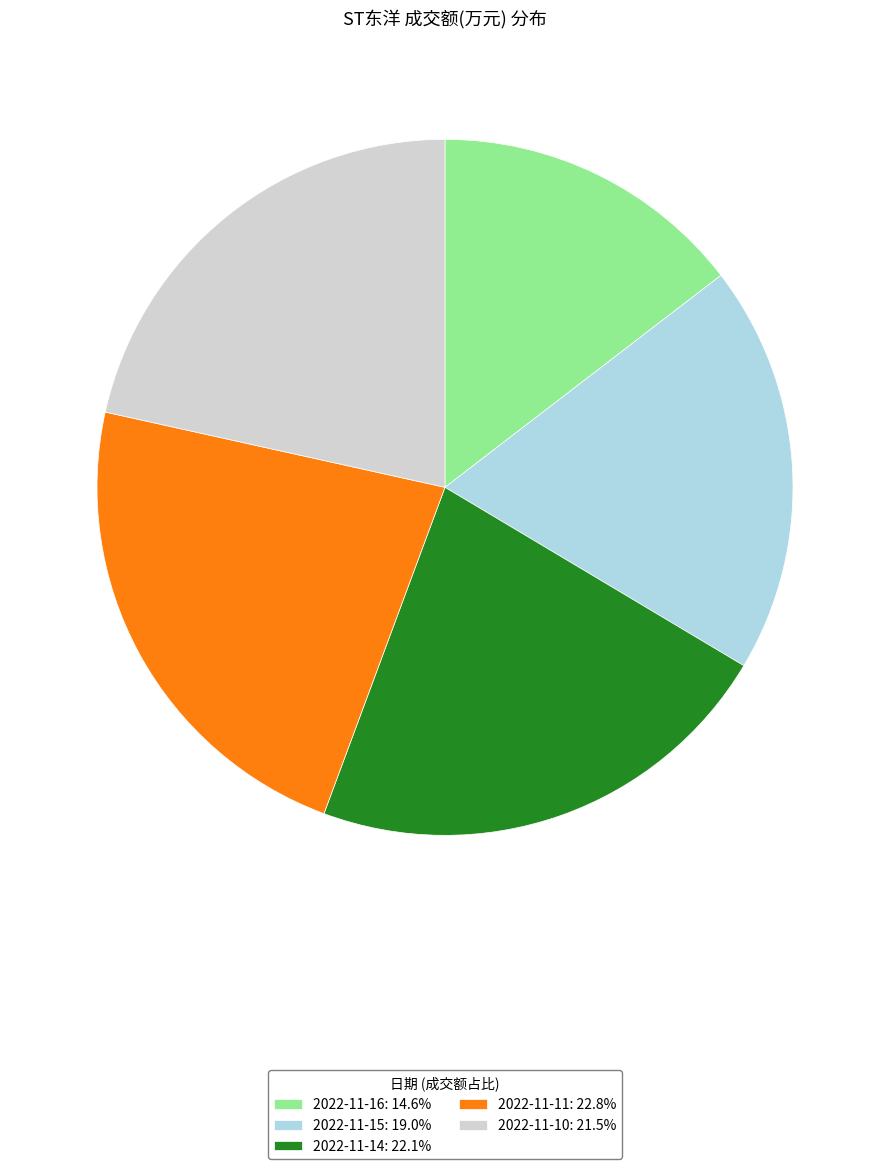

Approximately how many times larger is the value at 2022-11-14 compared to 2022-11-10?

1.0